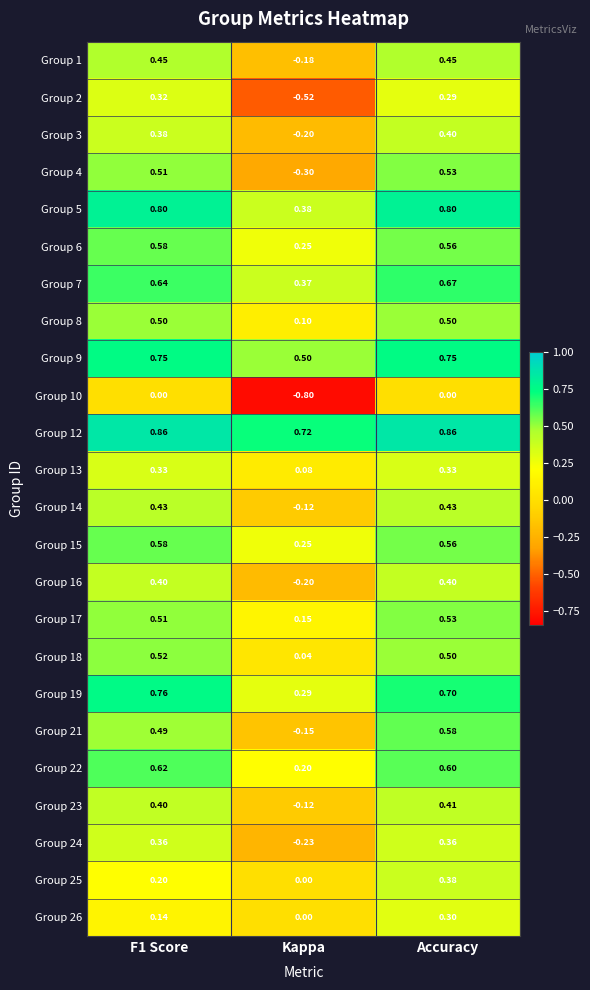

At which category is the sum across all series the highest?

Accuracy